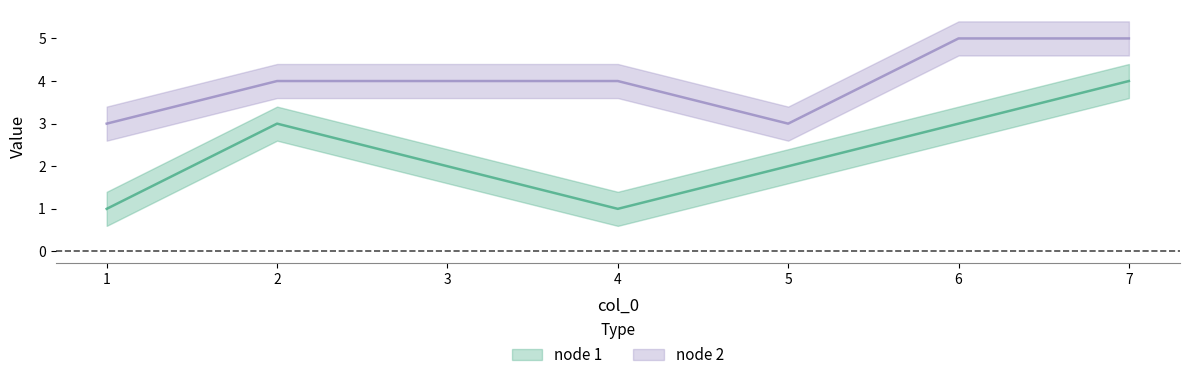

The node 2 series shows 1 at 2. True or false?

False